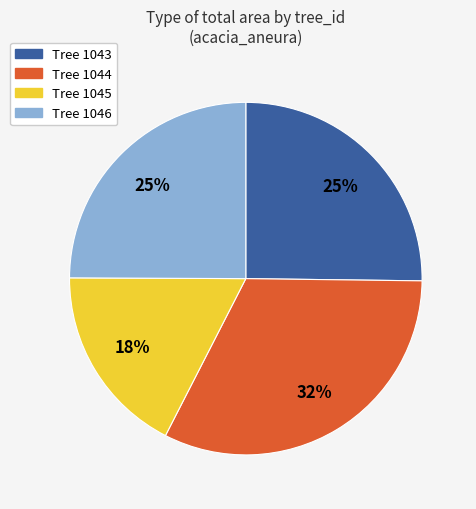

To the nearest percent, what is the average slice percentage?

25%